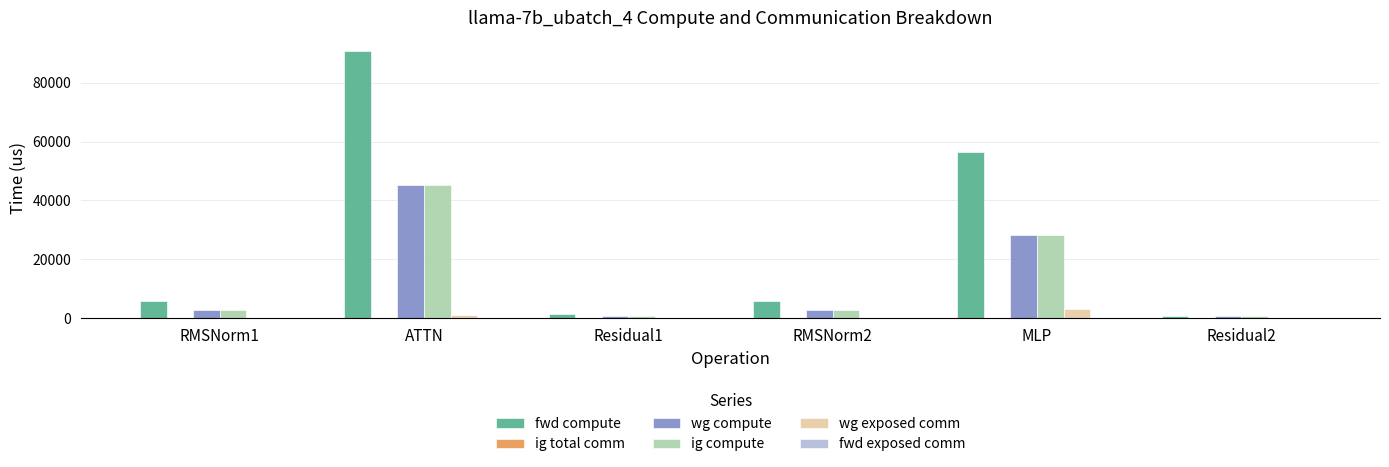

True or false: ig compute has a value of 37007.2 at MLP.

False